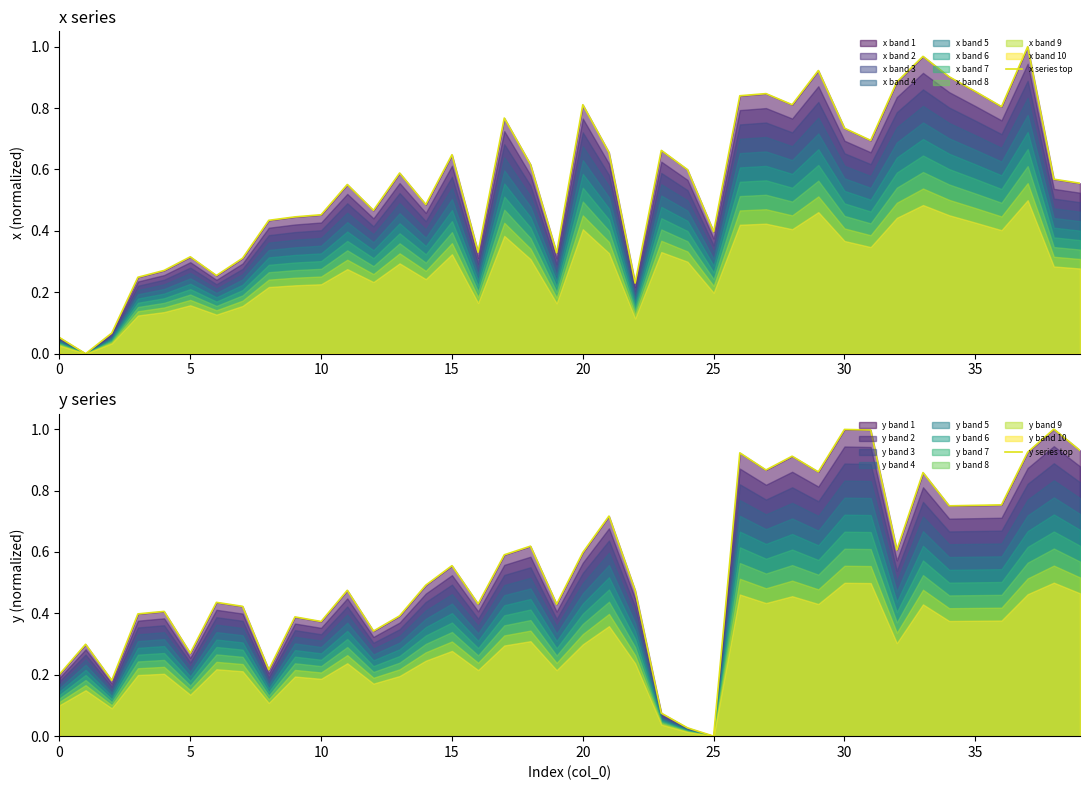

True or false: x series top has a value of 0.4 at 25.

True